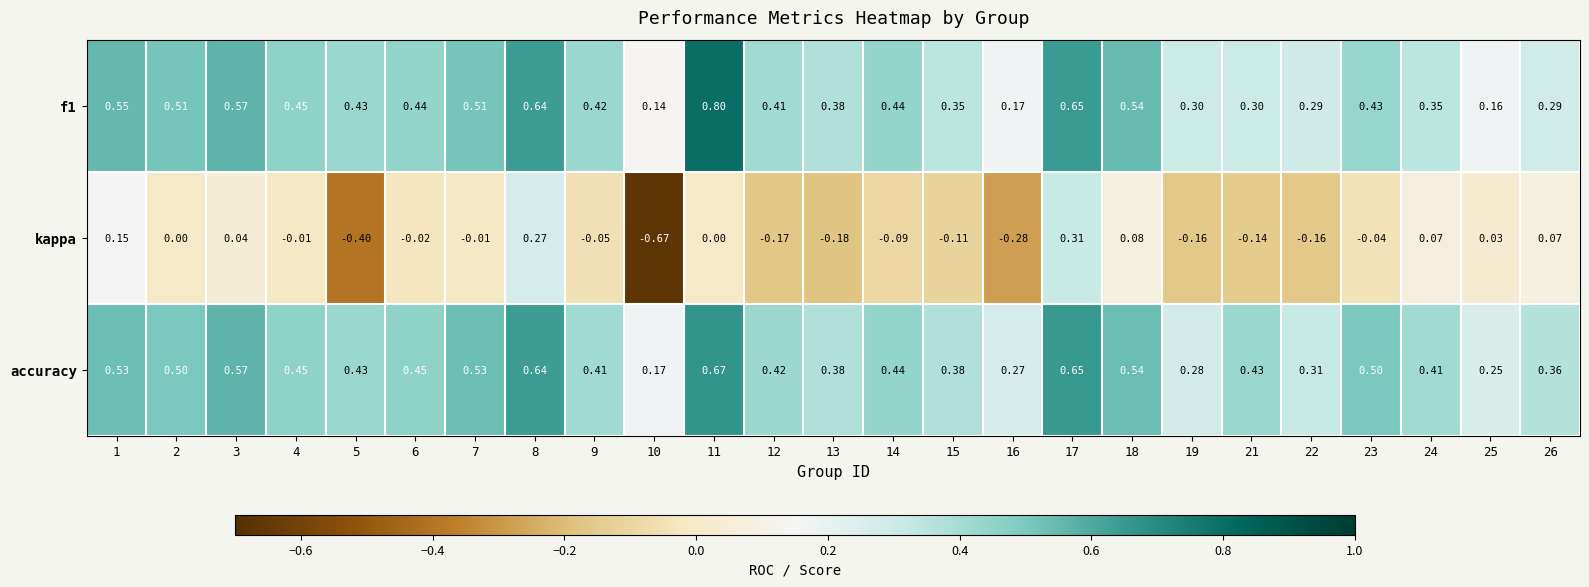

Is the value of accuracy at 22 greater than the value of kappa at 5?

Yes